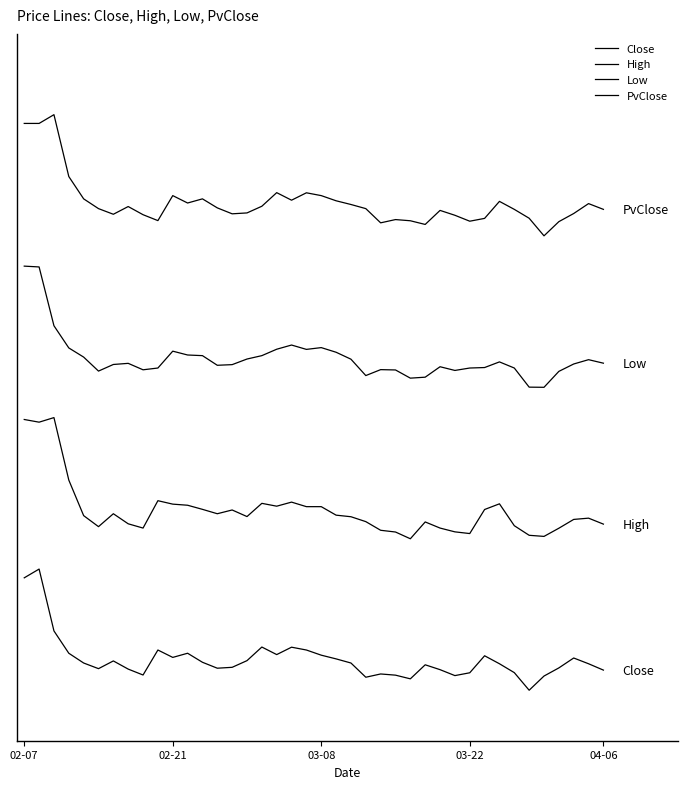

True or false: Low and Close cross at least once.

False